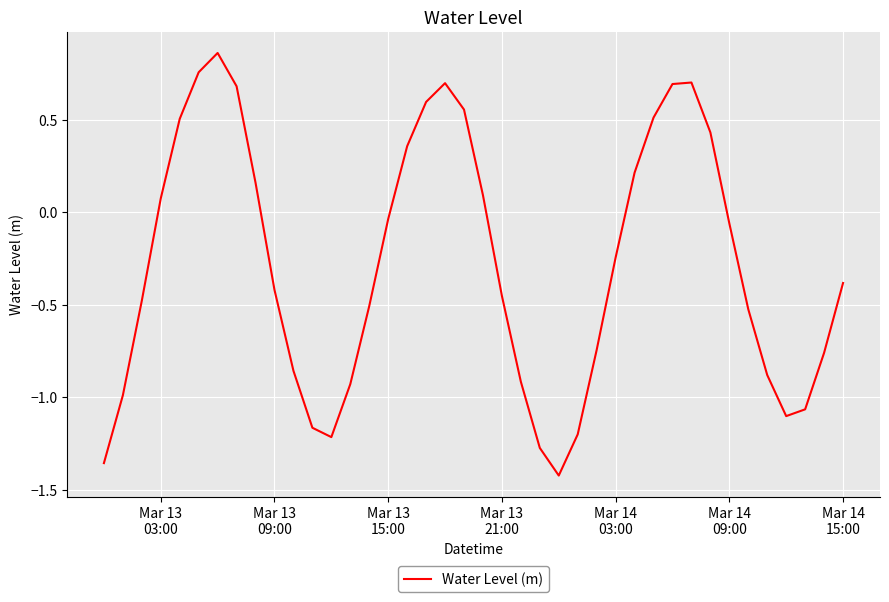

What is the difference between the maximum and minimum values?

2.3